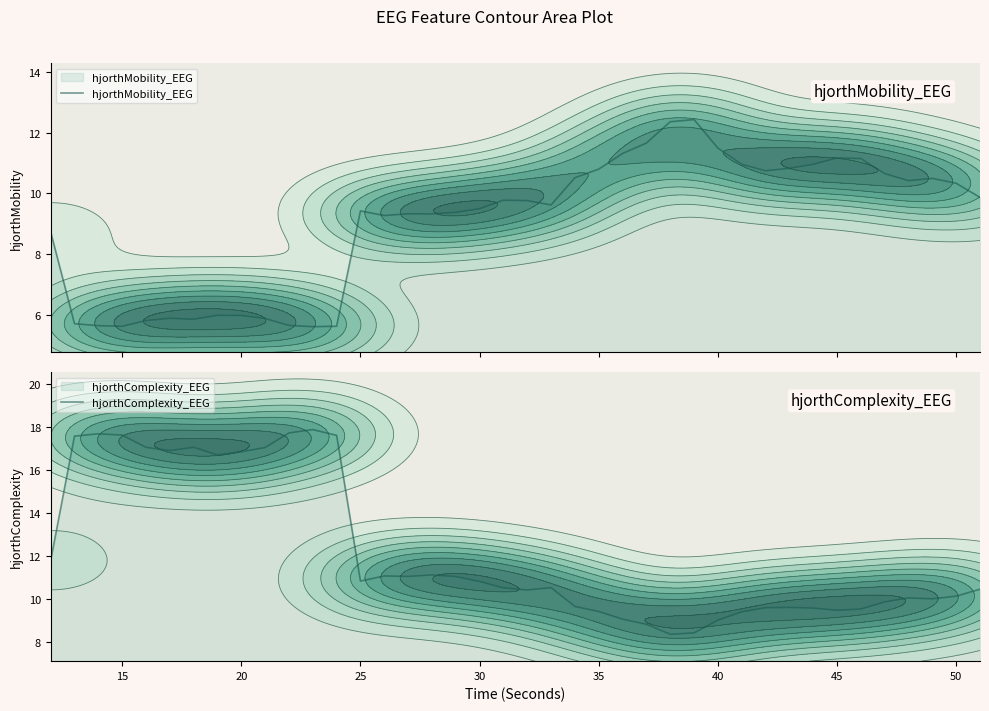

The value of hjorthComplexity_EEG at 20 is 10.0. True or false?

False